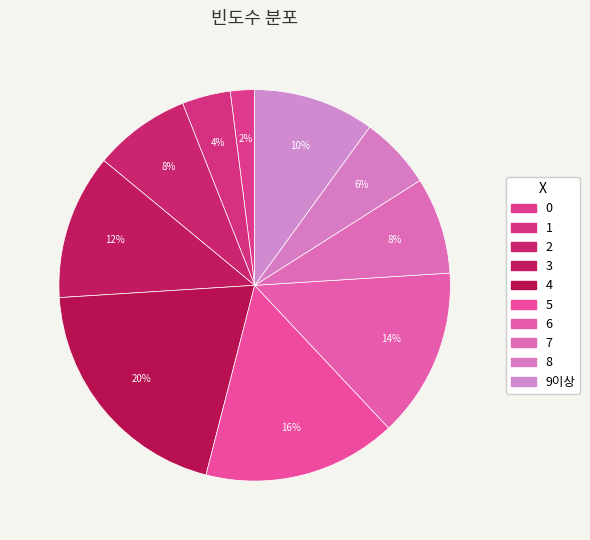

How many slices are in this pie chart?

10